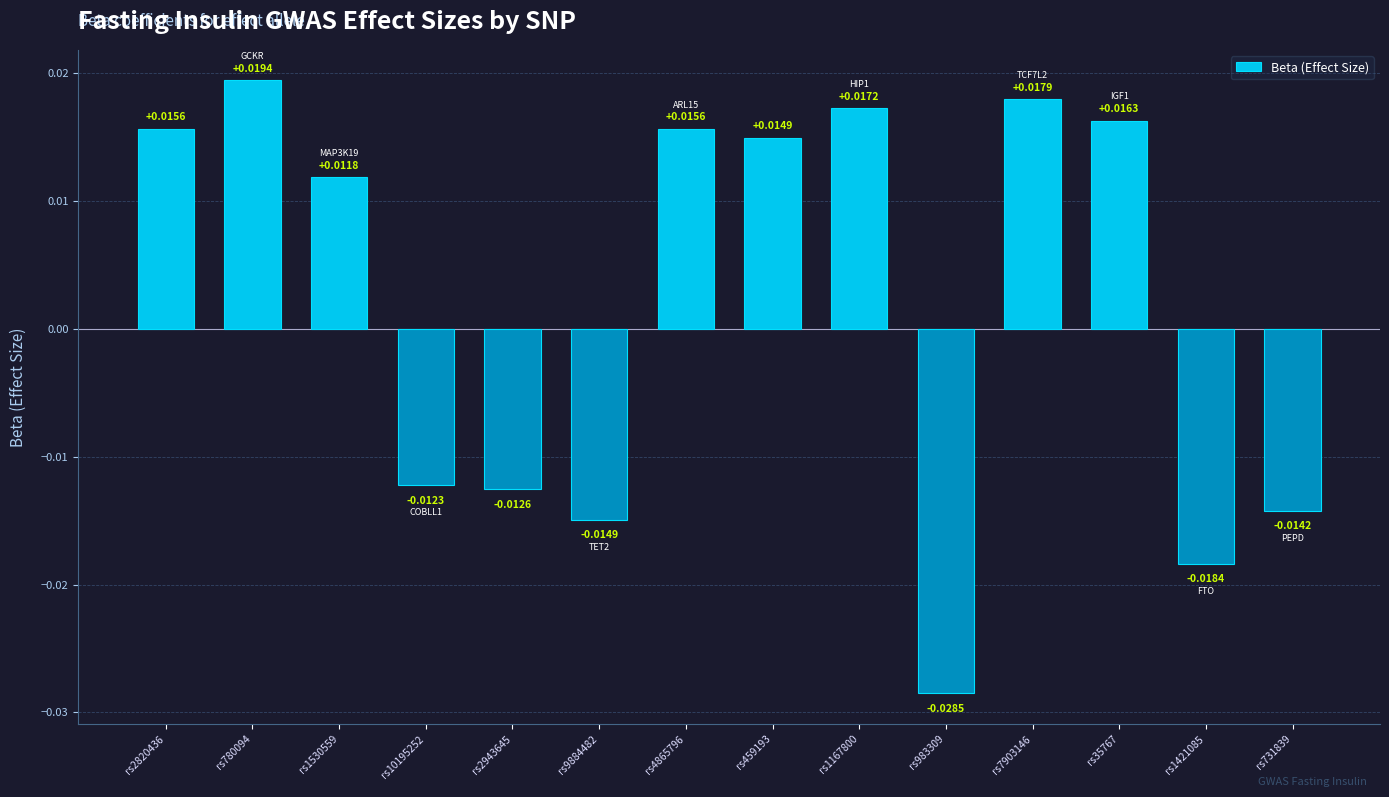

Between rs35767 and rs4865796, which is larger?

rs35767